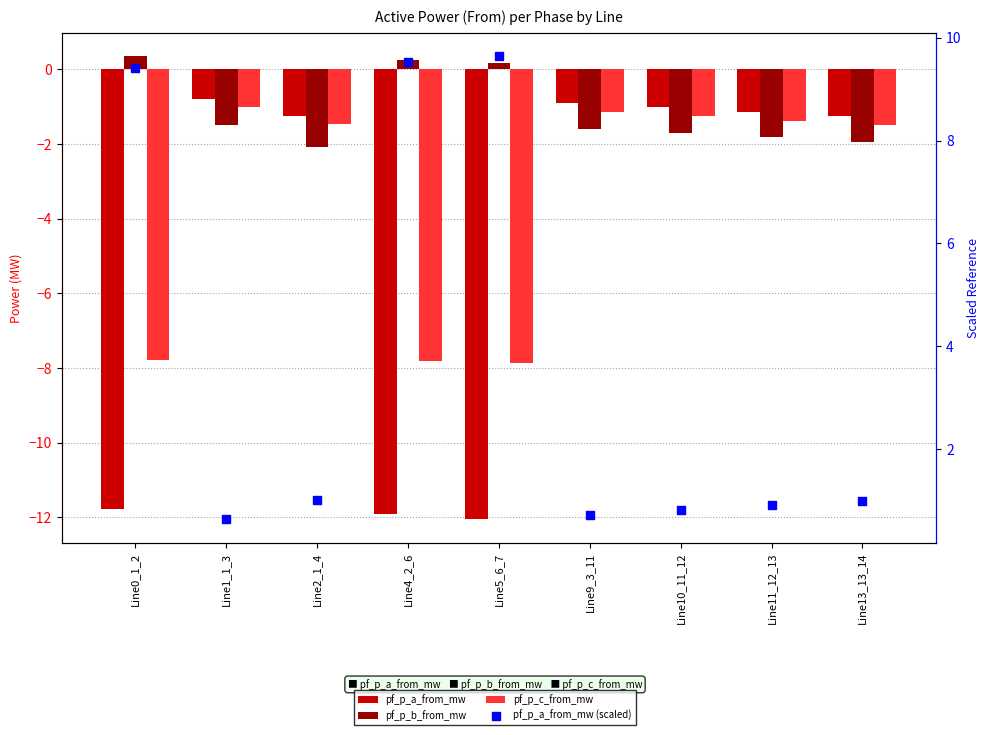

Is the value of pf_p_a_from_mw at Line0_1_2 greater than the value of pf_p_c_from_mw at Line1_1_3?

No